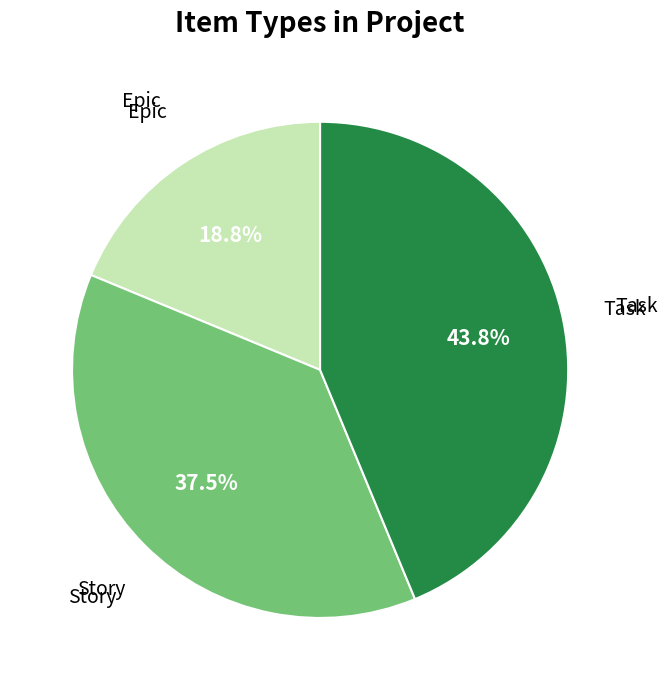

Is there any slice that represents more than half of the pie?

No